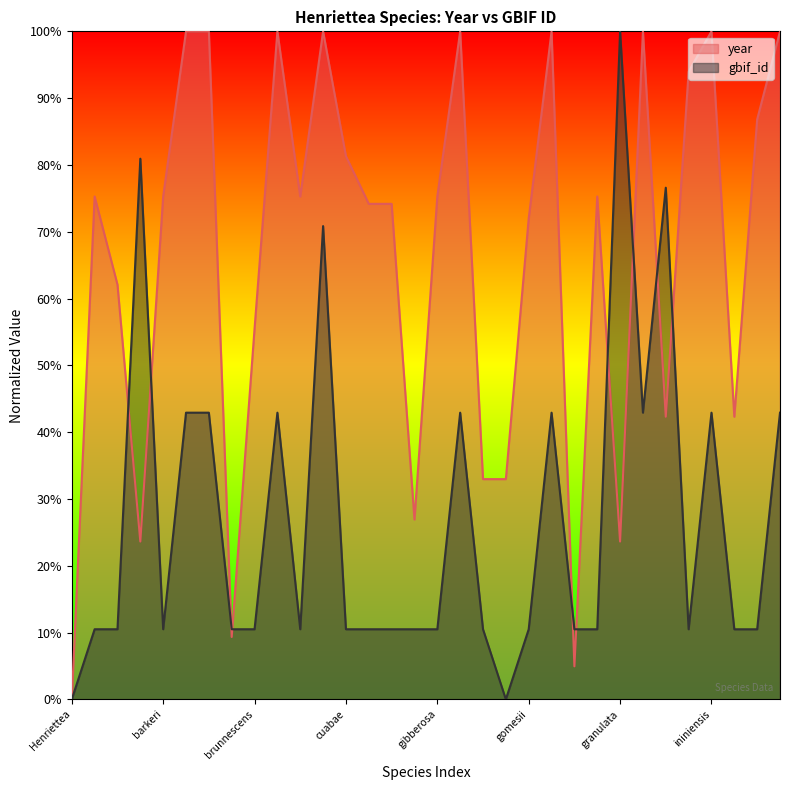

What is the difference between the maximum and minimum values?

1.0